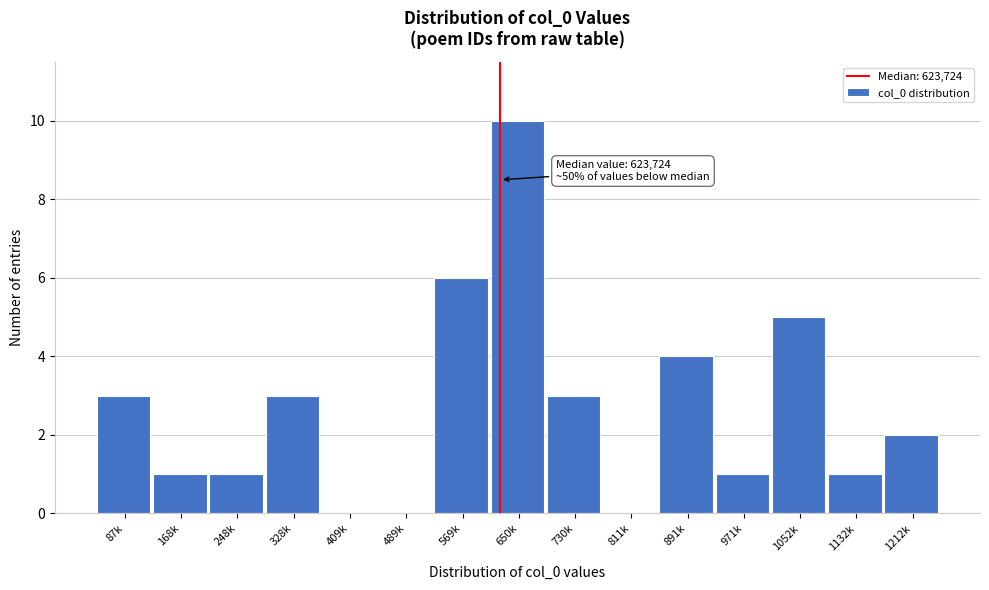

Reading left to right, what are all the values shown in this chart?

87k=3	168k=1	248k=1	328k=3	409k=0	489k=0	569k=6	650k=10	730k=3	811k=0	891k=4	971k=1	1052k=5	1132k=1	1212k=2